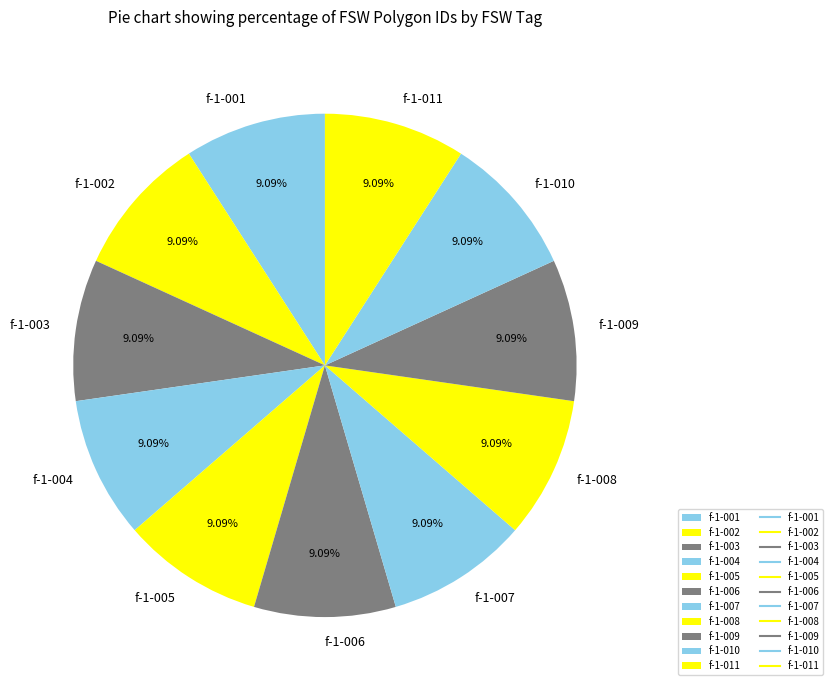

How many slices are in this pie chart?

11